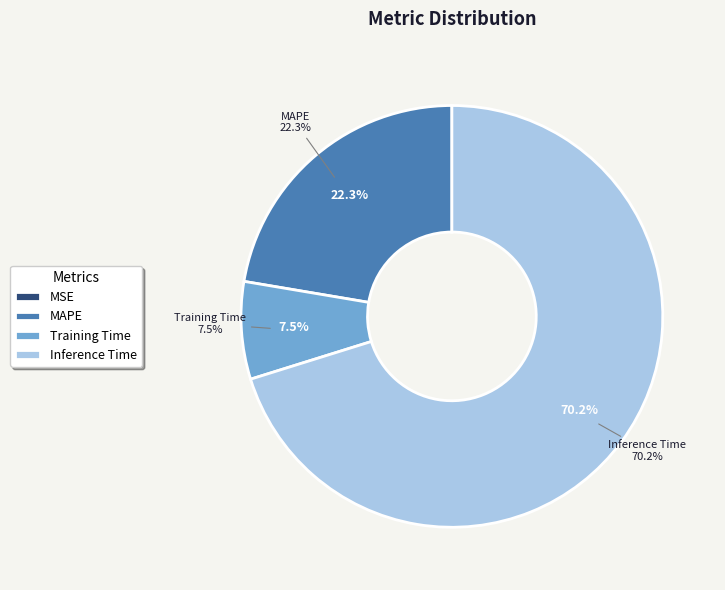

Which has a higher value, Inference Time or MAPE?

Inference Time